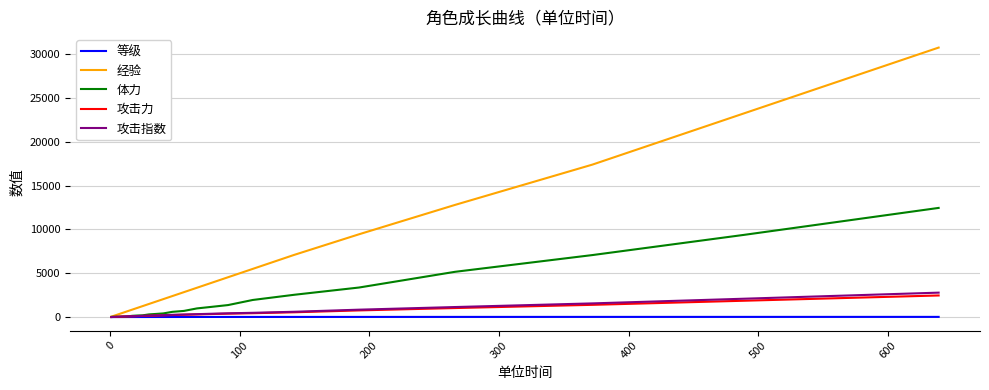

What is the maximum value shown in the chart?

30750.0